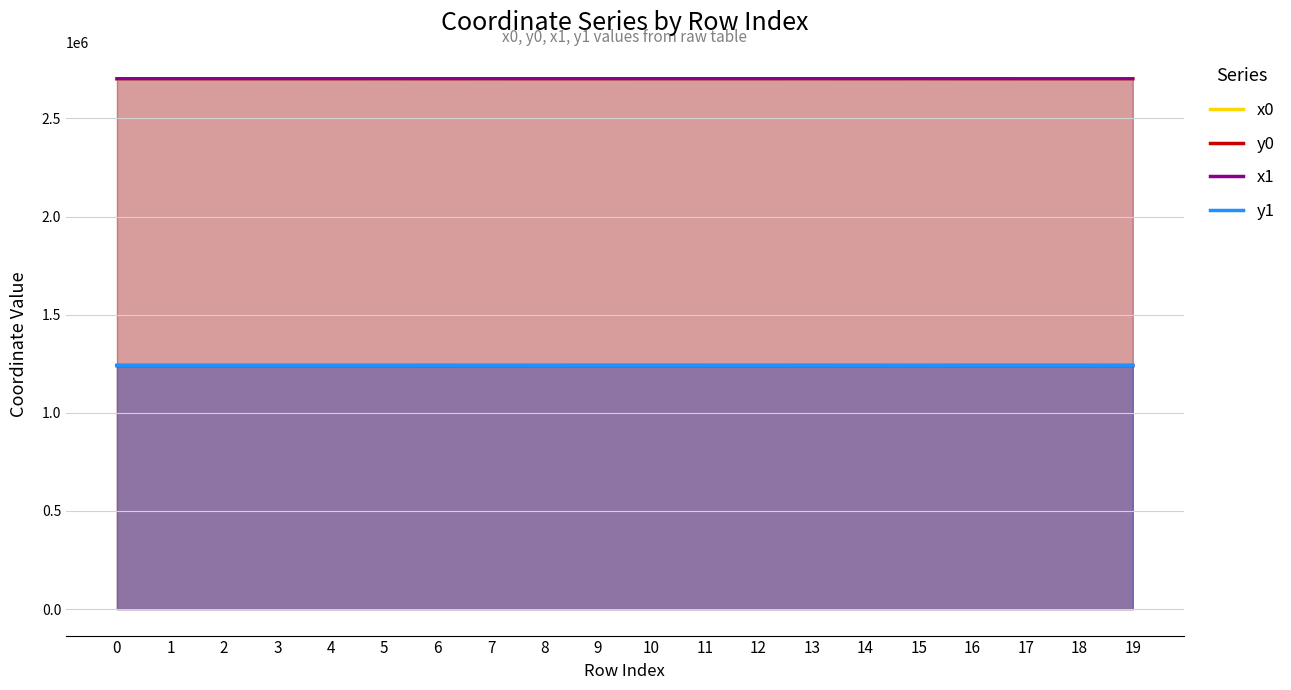

Reading left to right, what are all the values shown in this chart?

x0: 2701965.4	2701965.4	2701958.6	2701986.3	2701938.3	2701987.6	2701926.7	2702004.7	2701926.7	2701838.2	2702013.3	2702029.3	2702013.3	2702029.3	2701962.2	2702048.4	2701944.1	2701838.2	2701838.2	2701863.8
y0: 1240824.1	1240824.1	1240829.0	1240807.6	1240843.9	1240806.3	1240852.4	1240789.9	1240852.4	1240917.0	1240891.4	1240867.9	1240891.4	1240867.9	1240904.2	1240825.0	1240924.2	1240917.0	1240917.0	1240798.6
x1: 2701958.6	2701980.8	2701938.3	2701987.6	2701937.9	2701999.9	2701937.9	2701999.9	2701923.7	2701923.7	2702018.0	2702022.1	2701991.8	2702029.5	2701973.3	2702037.7	2701943.5	2701840.9	2701837.8	2701853.0
y1: 1240829.0	1240812.8	1240843.9	1240806.3	1240844.2	1240794.5	1240844.2	1240794.5	1240854.6	1240854.6	1240881.2	1240876.4	1240893.9	1240859.2	1240898.4	1240841.9	1240920.0	1240882.1	1240923.4	1240787.4